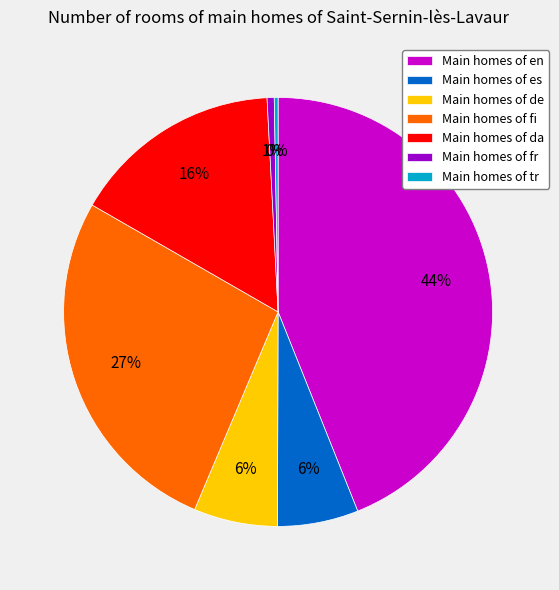

Combined, do Main homes of da and Main homes of es account for over 50%?

No